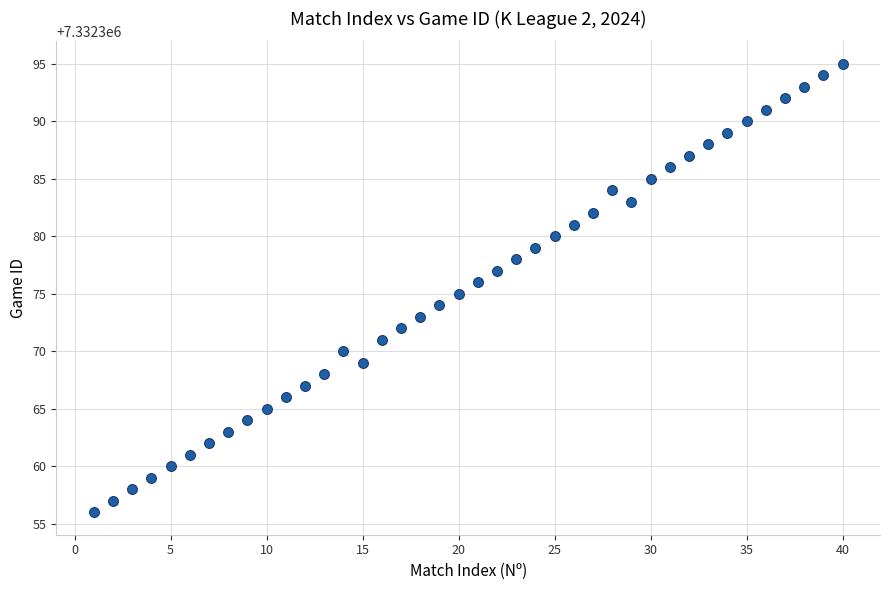

What is the range of X values (max minus min)?

39